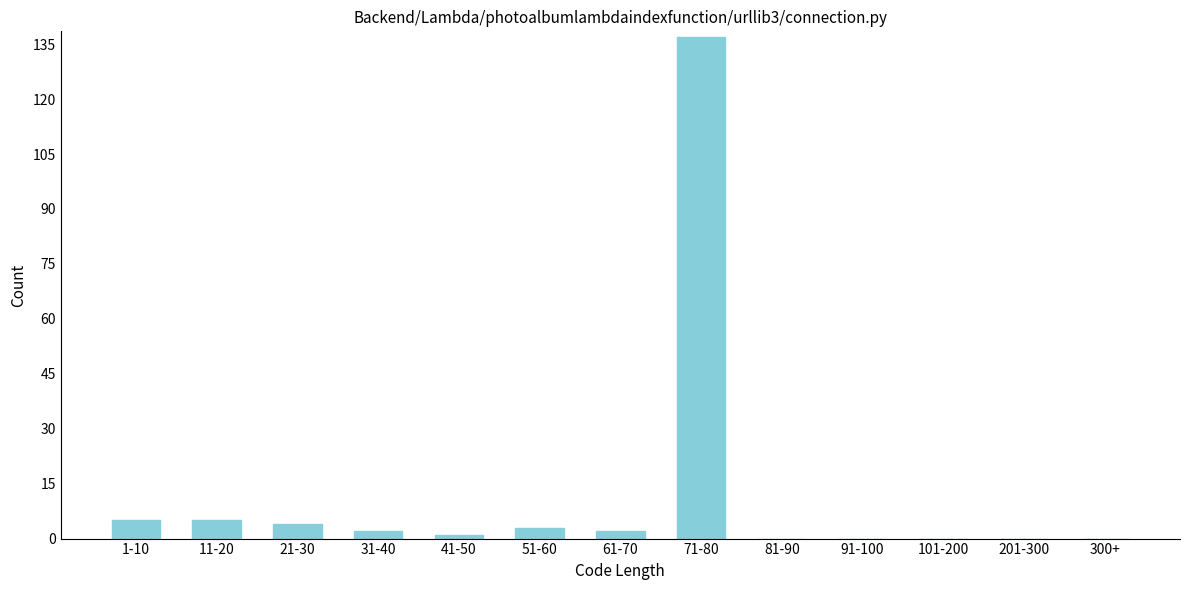

Reading left to right, extract all data points from this chart.

1-10=5	11-20=5	21-30=4	31-40=2	41-50=1	51-60=3	61-70=2	71-80=137	81-90=0	91-100=0	101-200=0	201-300=0	300+=0